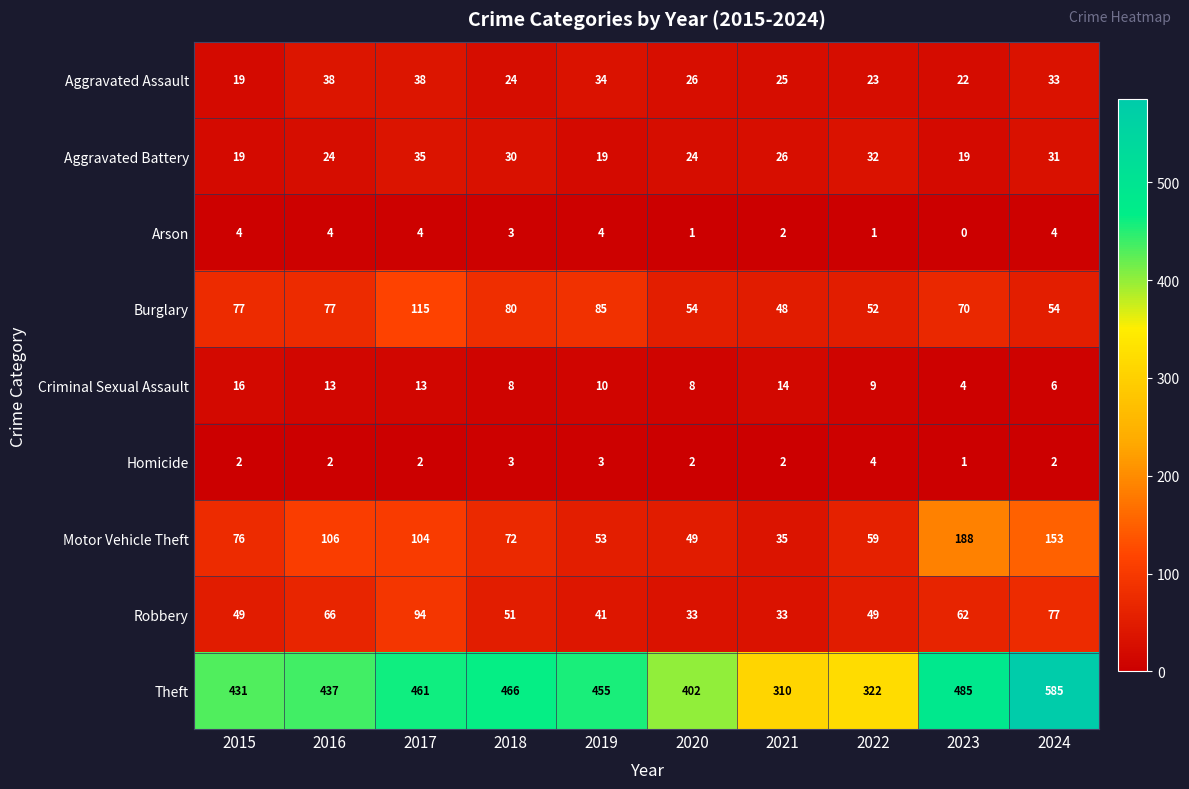

What is the sum of all Motor Vehicle Theft values?

895